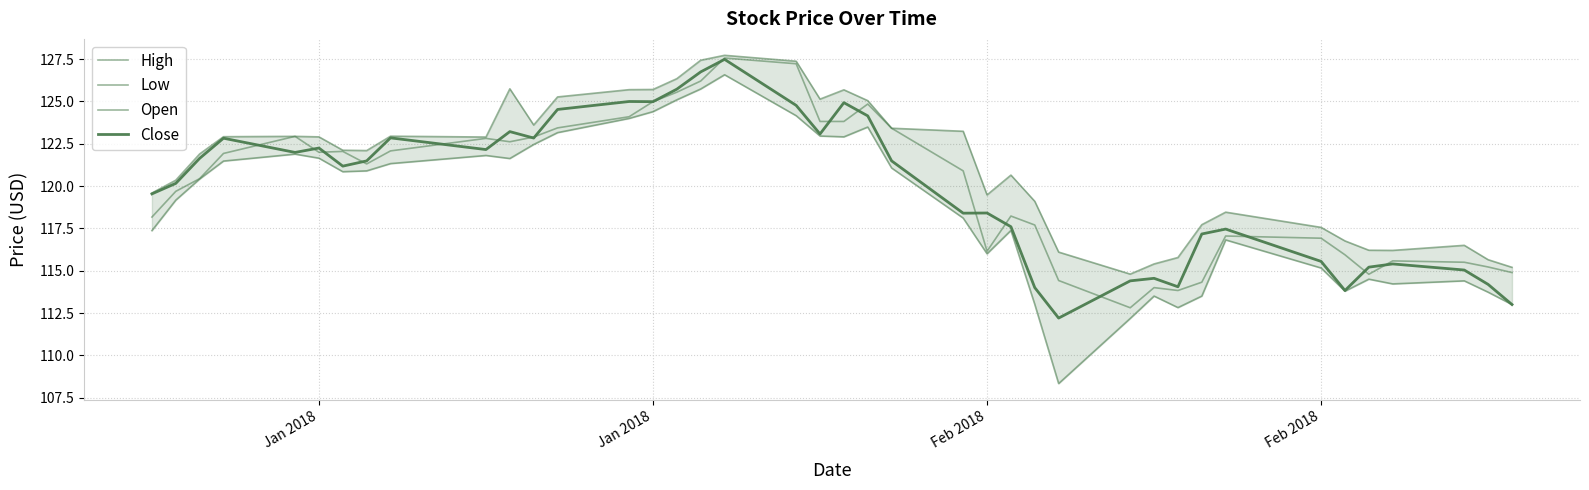

What is the difference between the maximum and second lowest values in the Low series?

14.4